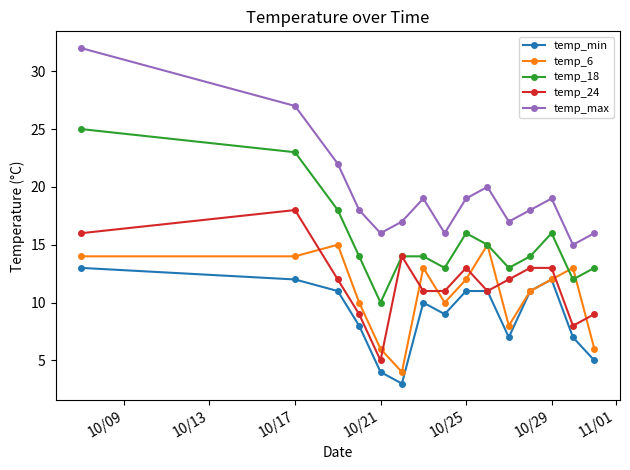

What is the maximum value shown in the chart?

32